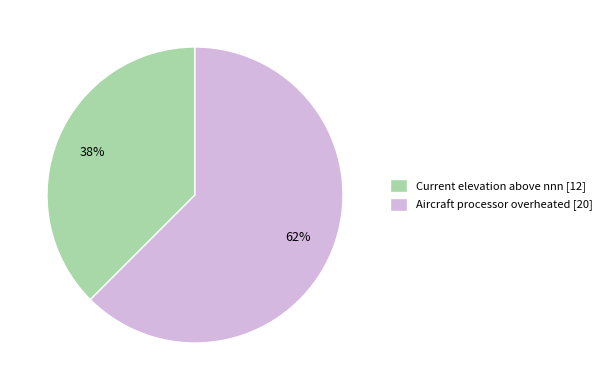

Is Current elevation above nnn the majority of the pie?

No